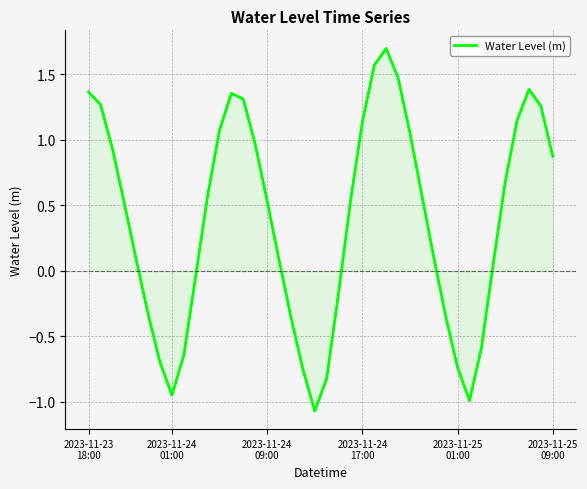

What is the greatest value displayed?

1.7